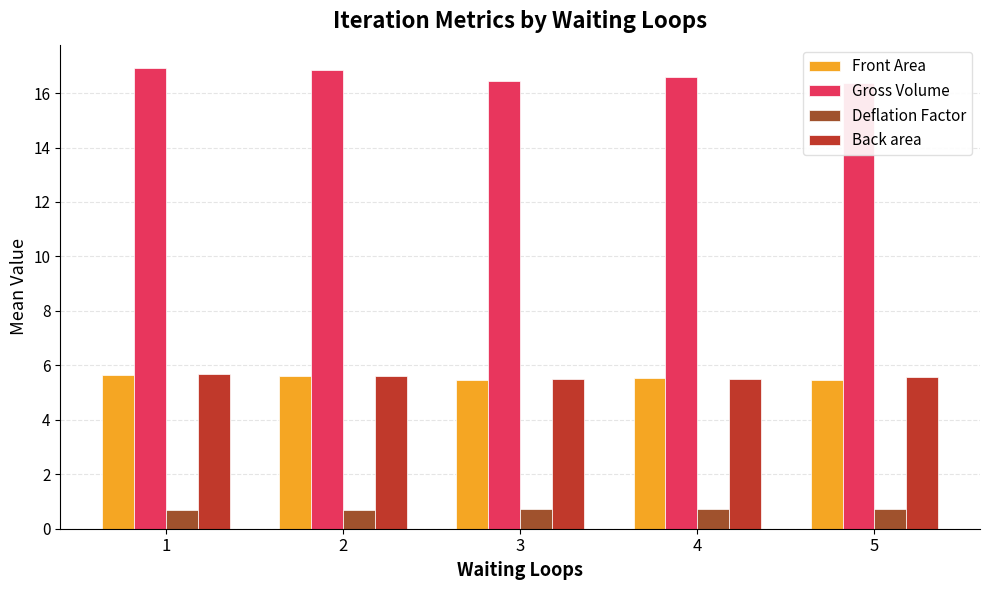

What is the value of the Back area bar at the 1st from the left?

5.7